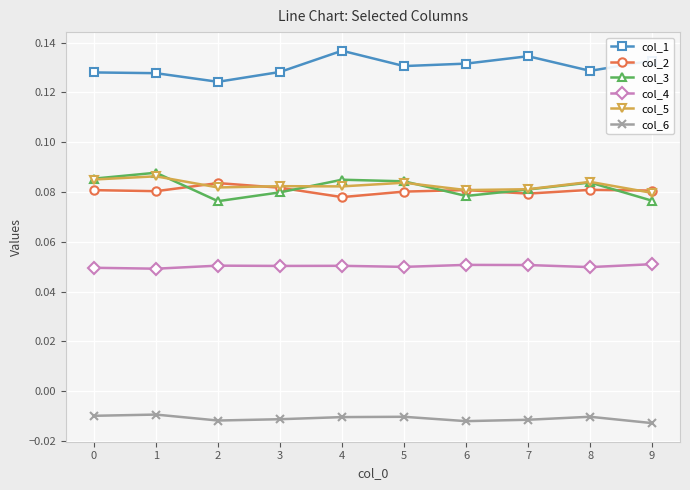

The col_2 series shows 0.0 at 8. True or false?

False